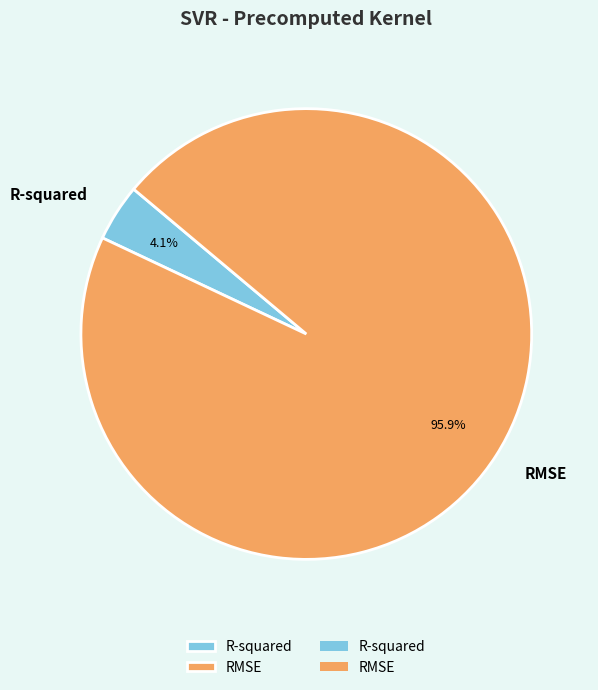

Which slice represents more than half of the pie?

RMSE